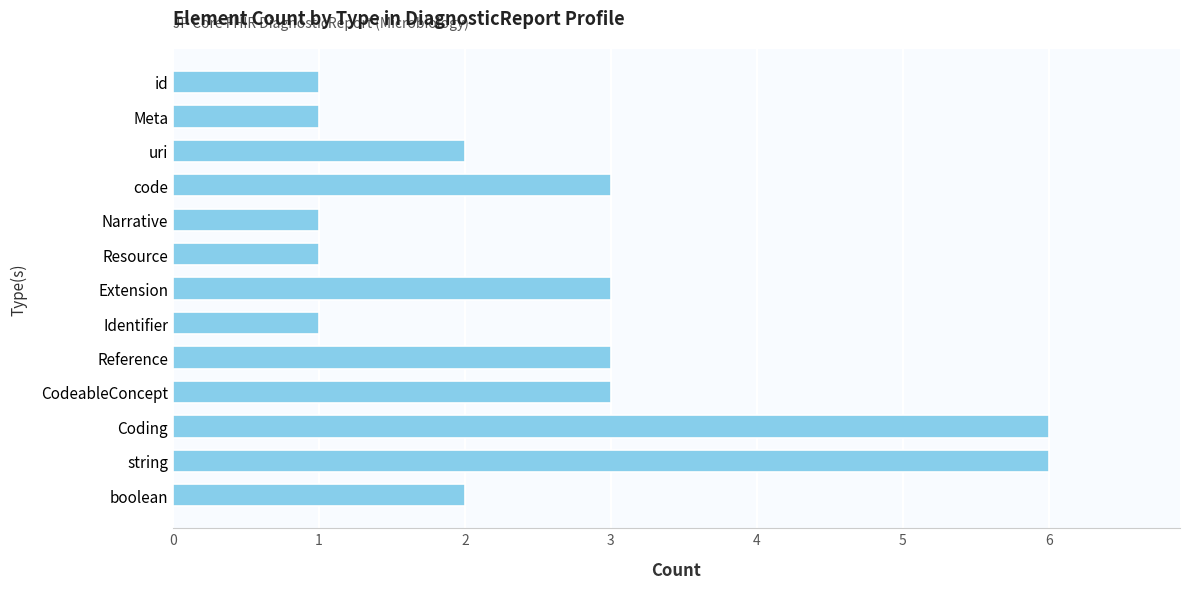

What is the maximum value shown in the chart?

6